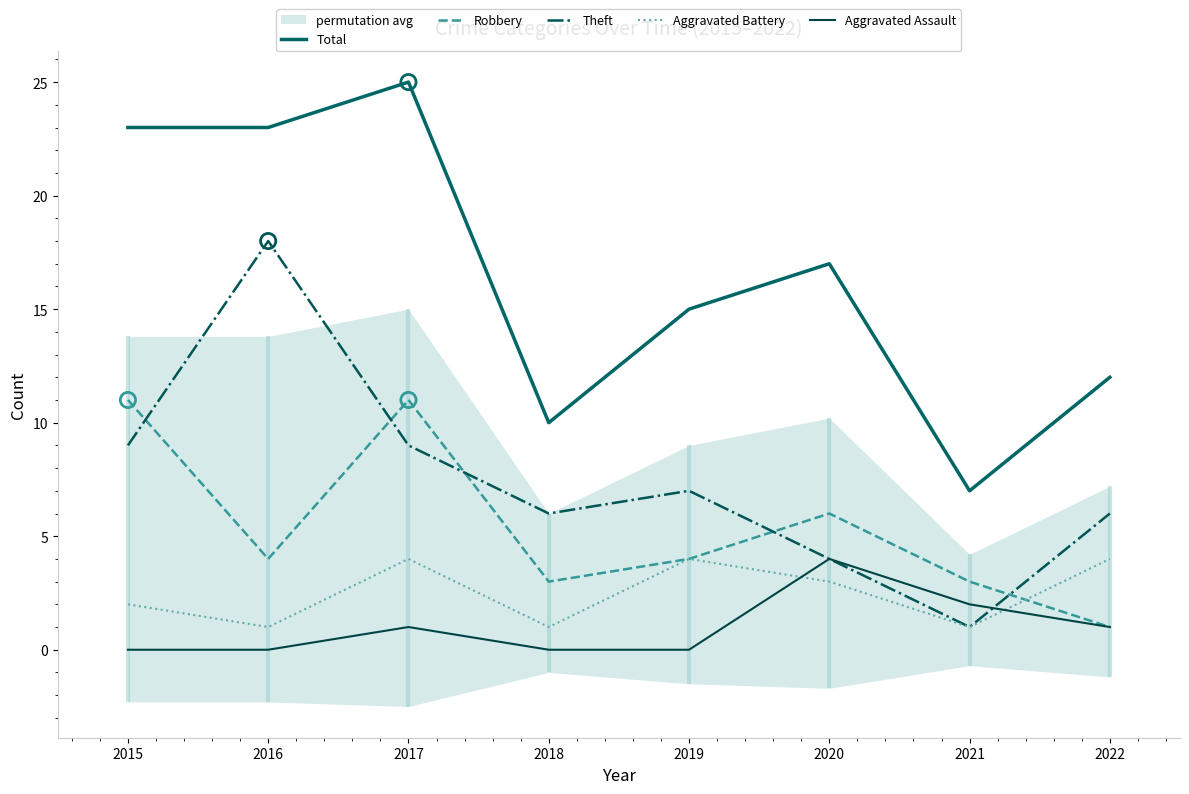

Which series reaches the minimum Y coordinate?

Aggravated Assault